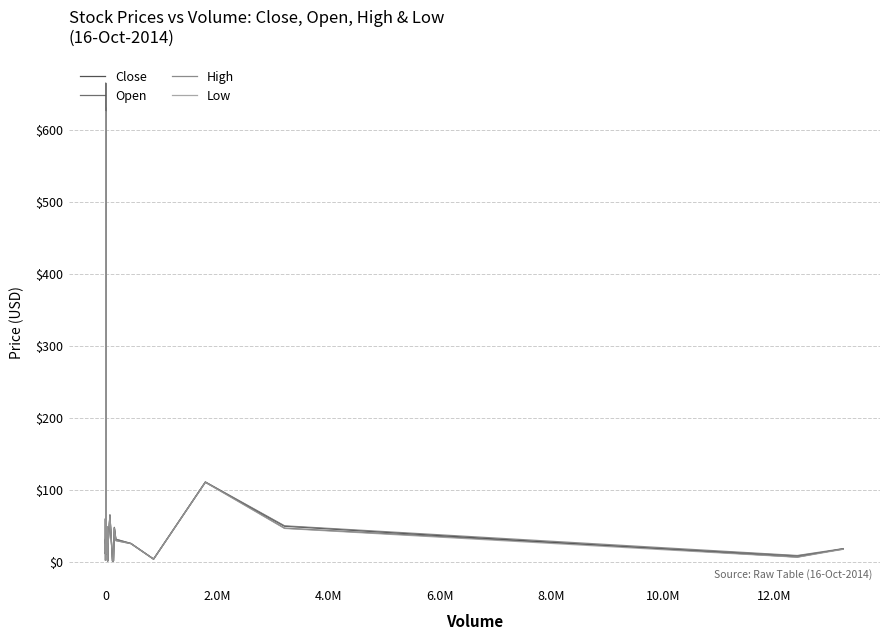

What is the difference between the highest and lowest values at 8.0M?

2.1